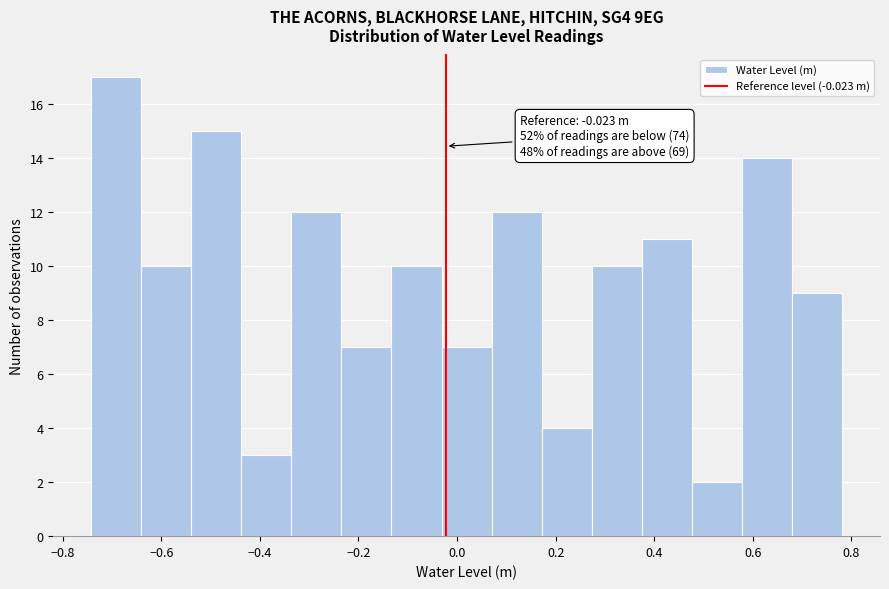

Which range on the x-axis has the tallest bar?

-0.74 to -0.64